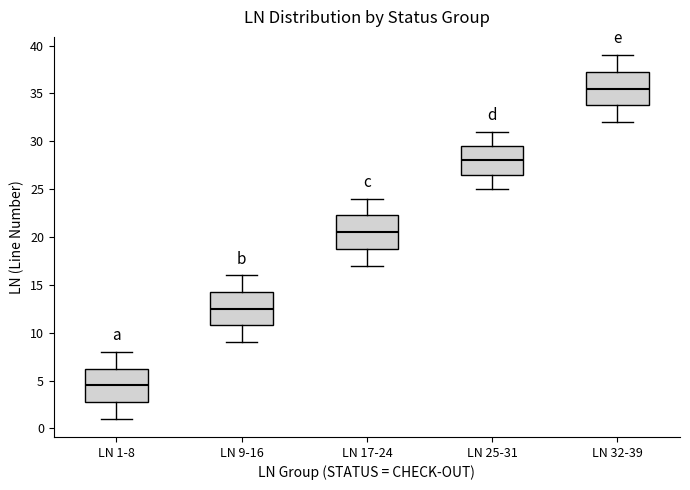

Reading left to right, read every box against the y-axis: the position of its median line, the range the box covers, and the ends of its whiskers. The values are not printed on the chart, so give them approximately, as read against the axis.

LN 1-8: median 4.5, box 3.0 to 6.5, whiskers 1.0 to 8.0
LN 9-16: median 12.5, box 11.0 to 14.5, whiskers 9.0 to 16.0
LN 17-24: median 20.5, box 19.0 to 22.5, whiskers 17.0 to 24.0
LN 25-31: median 28.0, box 26.5 to 29.5, whiskers 25.0 to 31.0
LN 32-39: median 35.5, box 34.0 to 37.5, whiskers 32.0 to 39.0